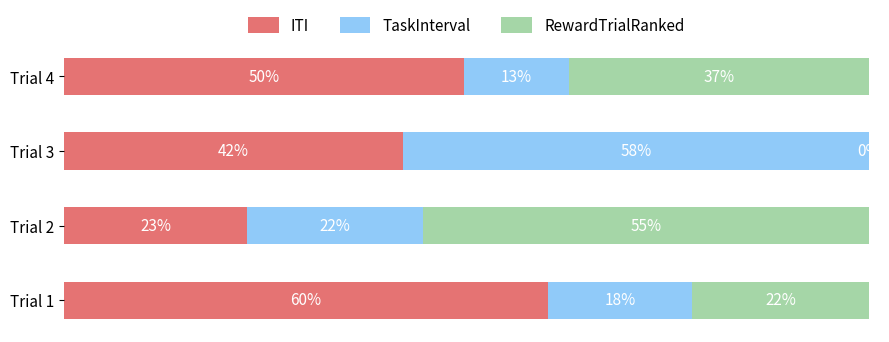

Where is ITI nearest to the value 41?

Trial 3